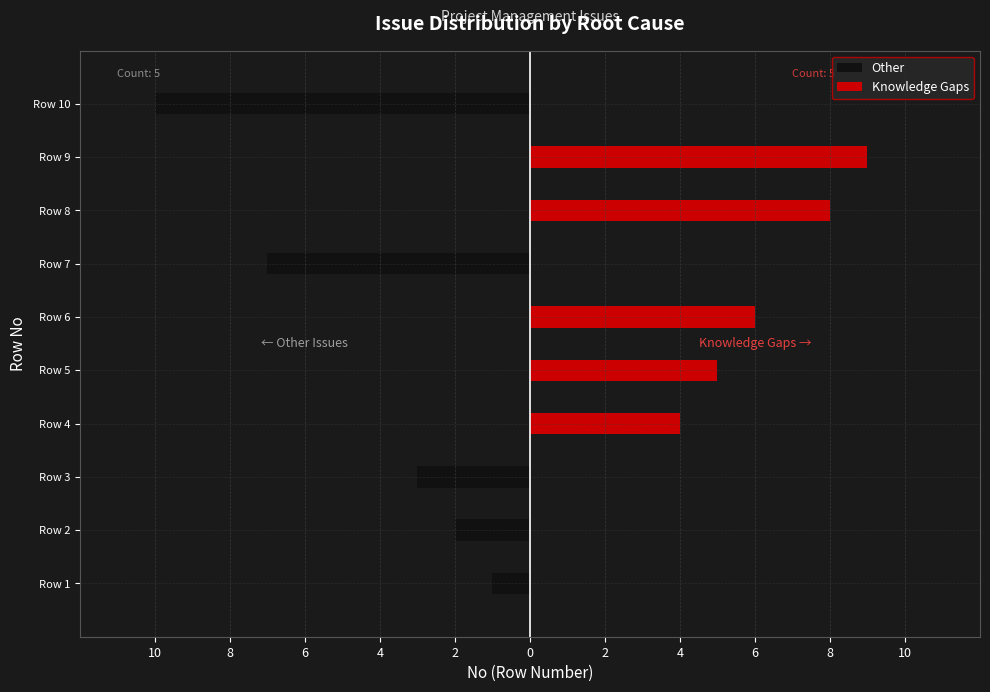

What is the difference between the highest and lowest values at 8?

7